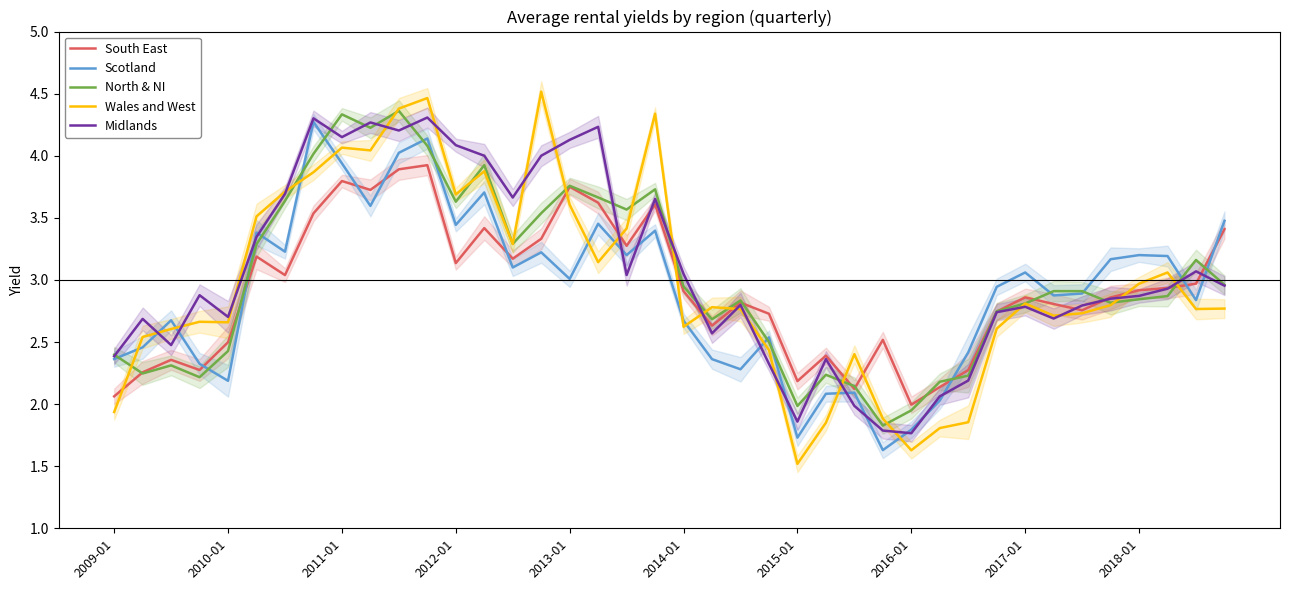

How many distinct data groups are displayed?

5